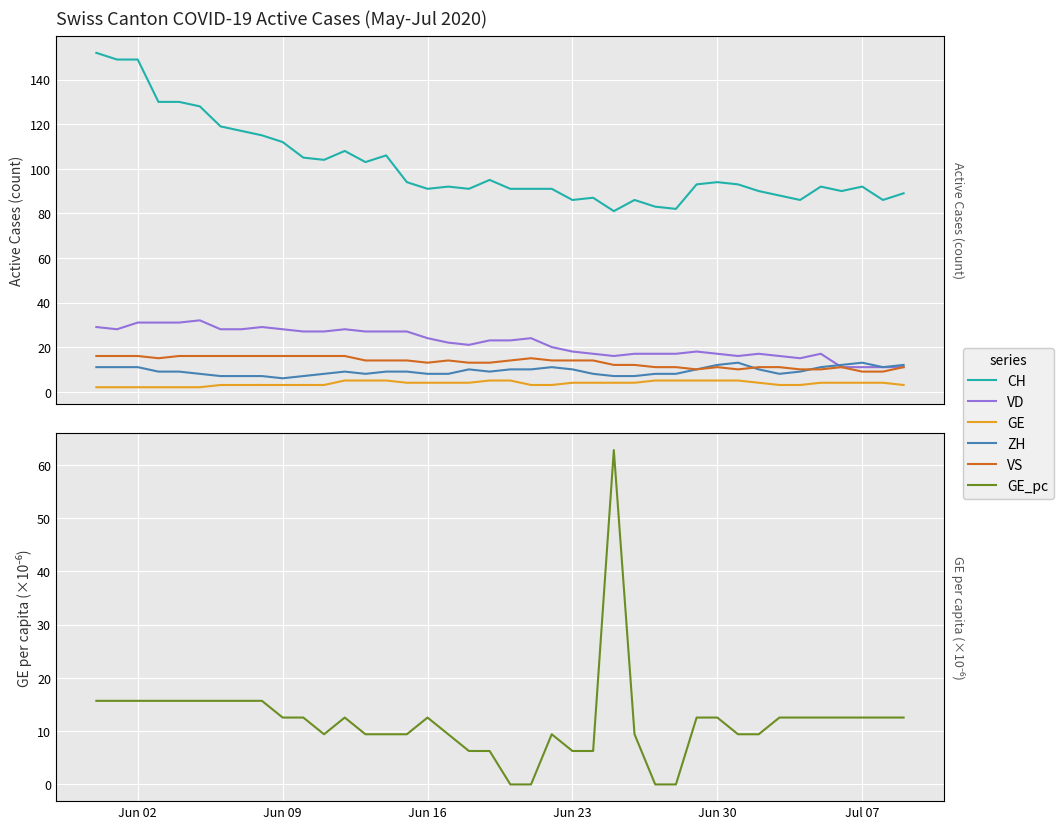

What is the average value of the ZH series?

9.3